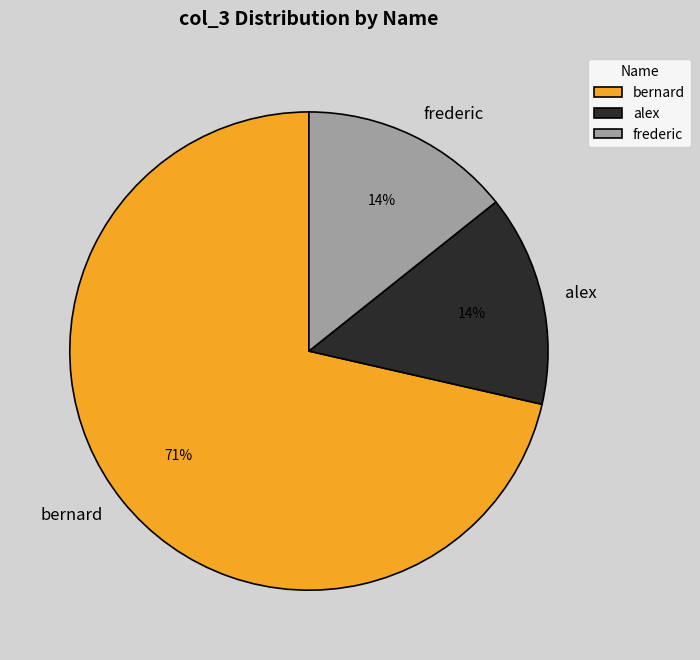

To the nearest percent, what portion does frederic represent?

14%